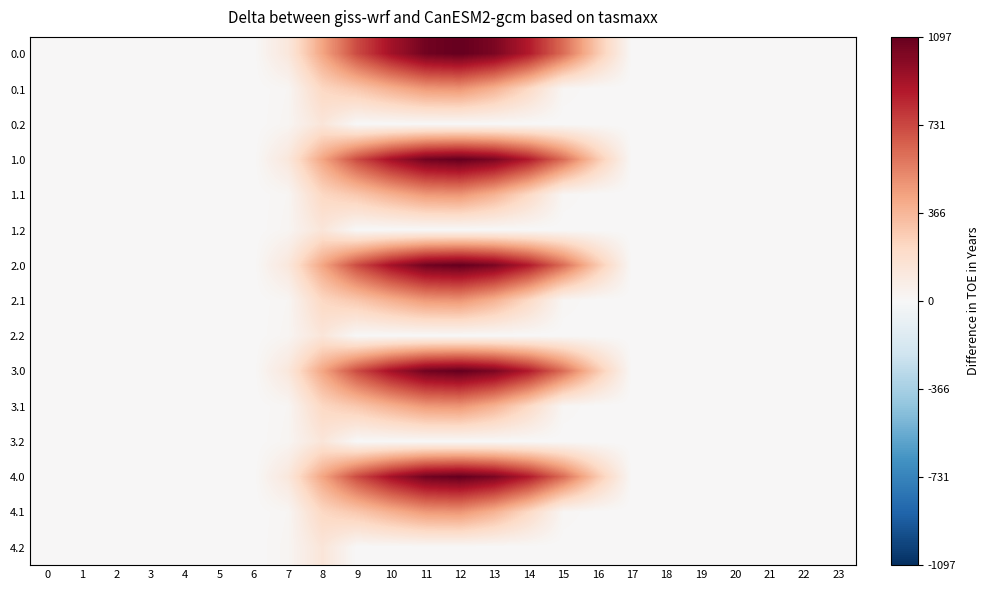

At 13, list the series in order from largest to smallest.

0.0, 1.0, 2.0, 3.0, 4.0, 0.1, 1.1, 2.1, 3.1, 4.1, 0.2, 1.2, 2.2, 3.2, 4.2